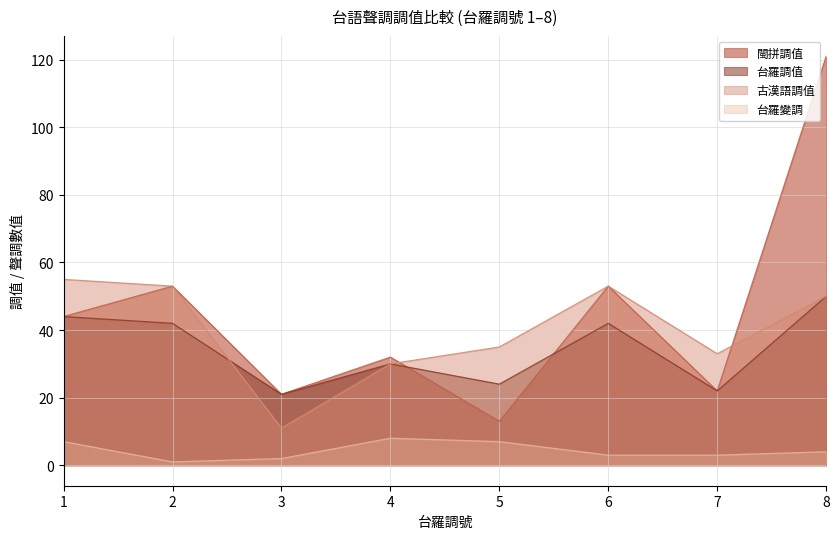

Reading right to left, what are all the values shown in this chart?

閩拼調值: 121	22	53	13	32	21	53	44
台羅調值: 50	22	42	24	30	21	42	44
古漢語調值: 50	33	53	35	30	11	53	55
台羅變調: 4	3	3	7	8	2	1	7